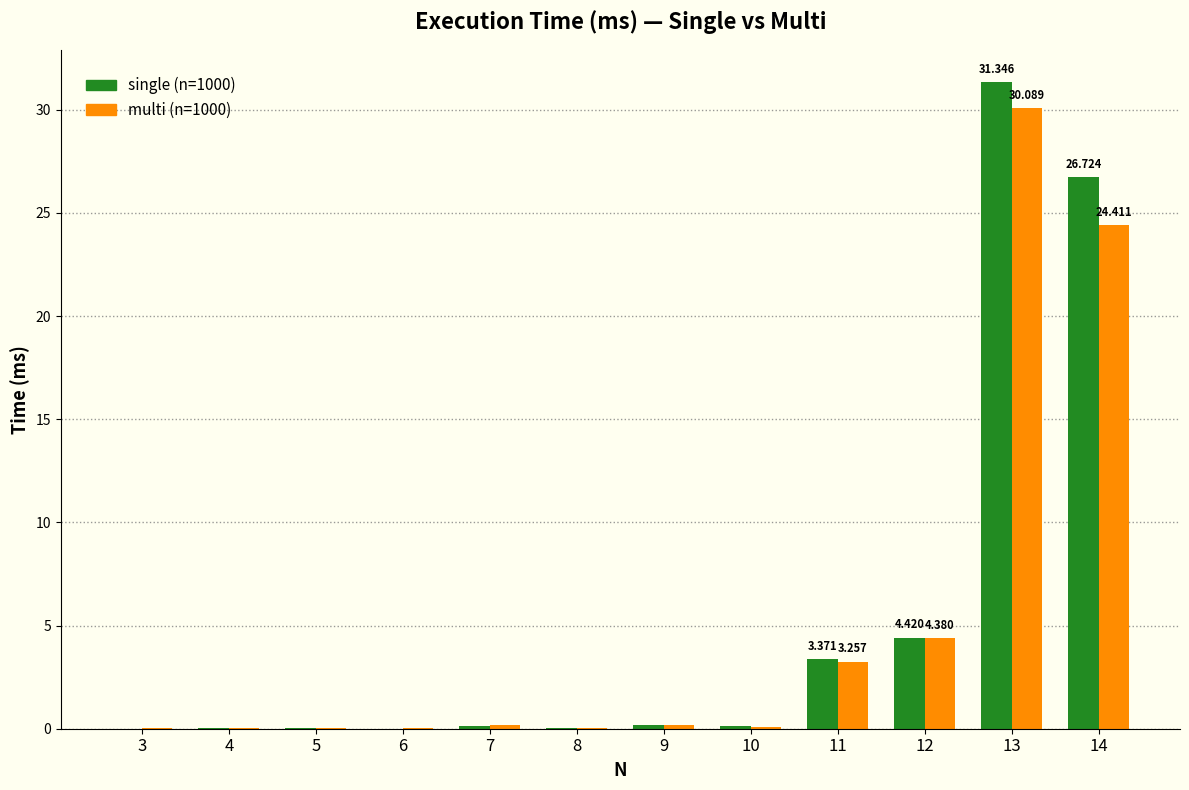

Is the value of single (n=1000) at 13 greater than the value of multi (n=1000) at 6?

Yes